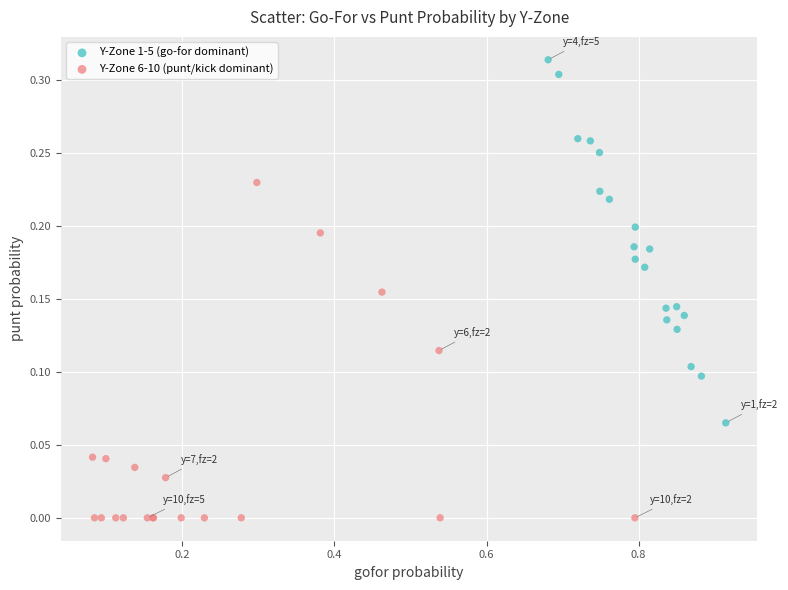

Which series reaches the maximum Y coordinate?

Y-Zone 1-5 (go-for dominant)